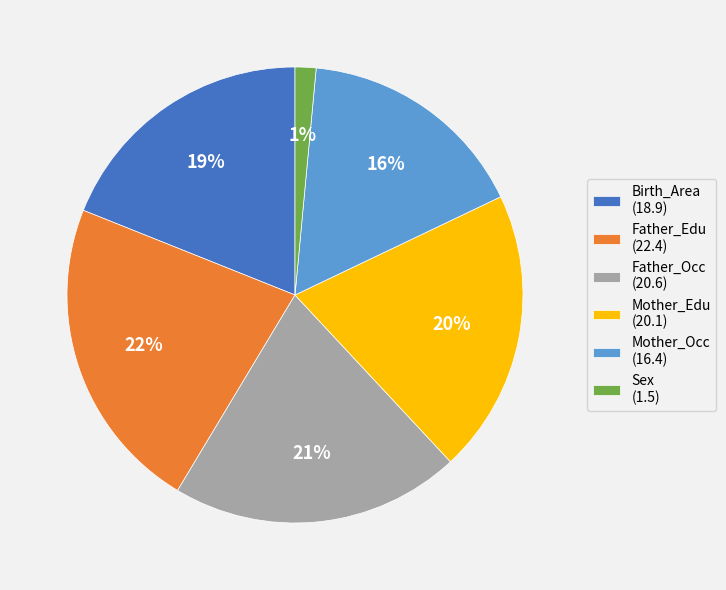

How many slices are in this pie chart?

6